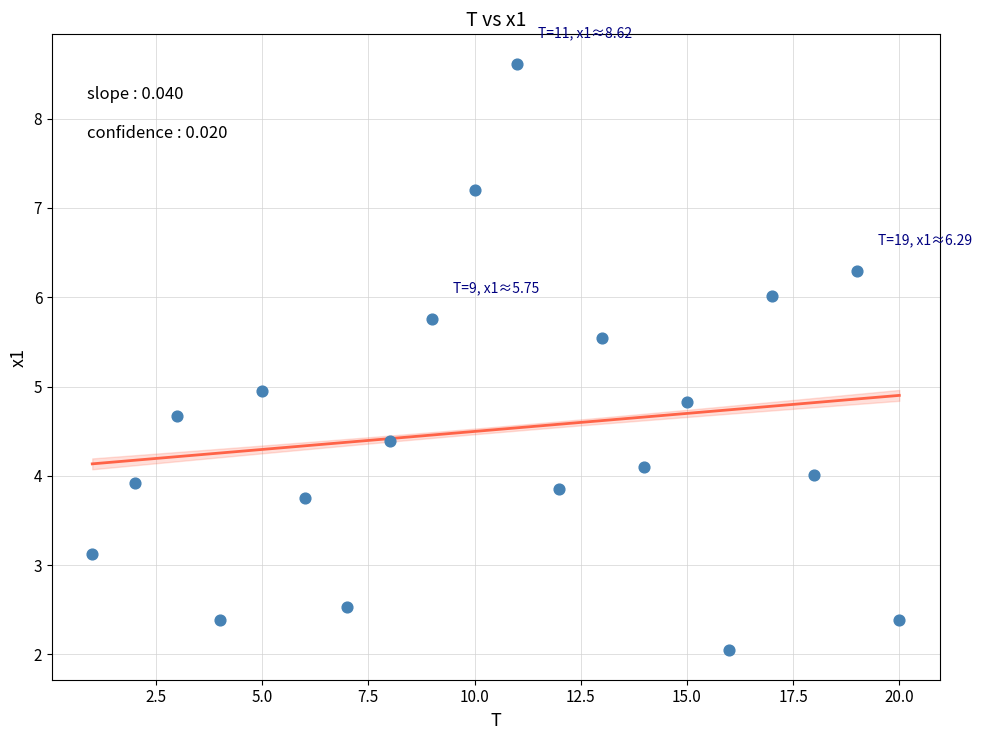

What is the range of X values (max minus min)?

19.0